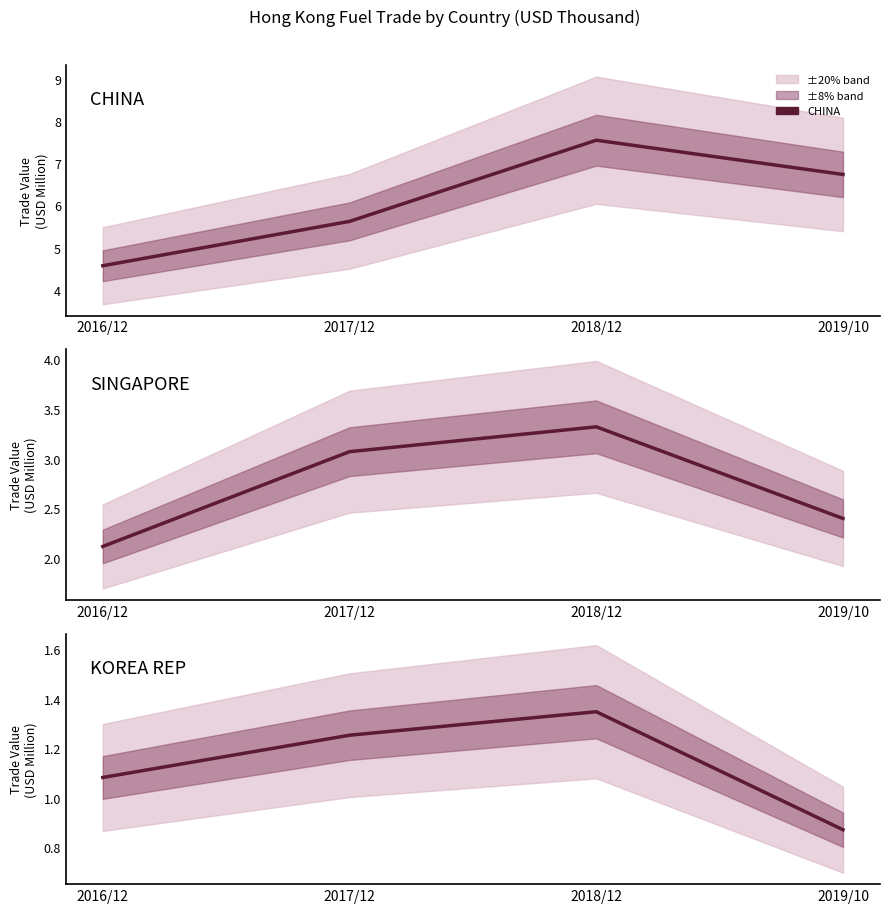

True or false: CHINA has more than 1 interior local peaks.

False